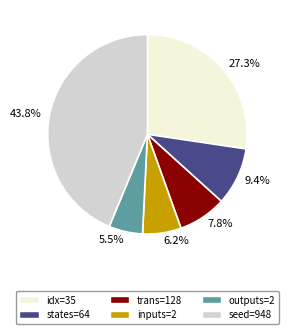

Is there a majority slice in this chart?

No